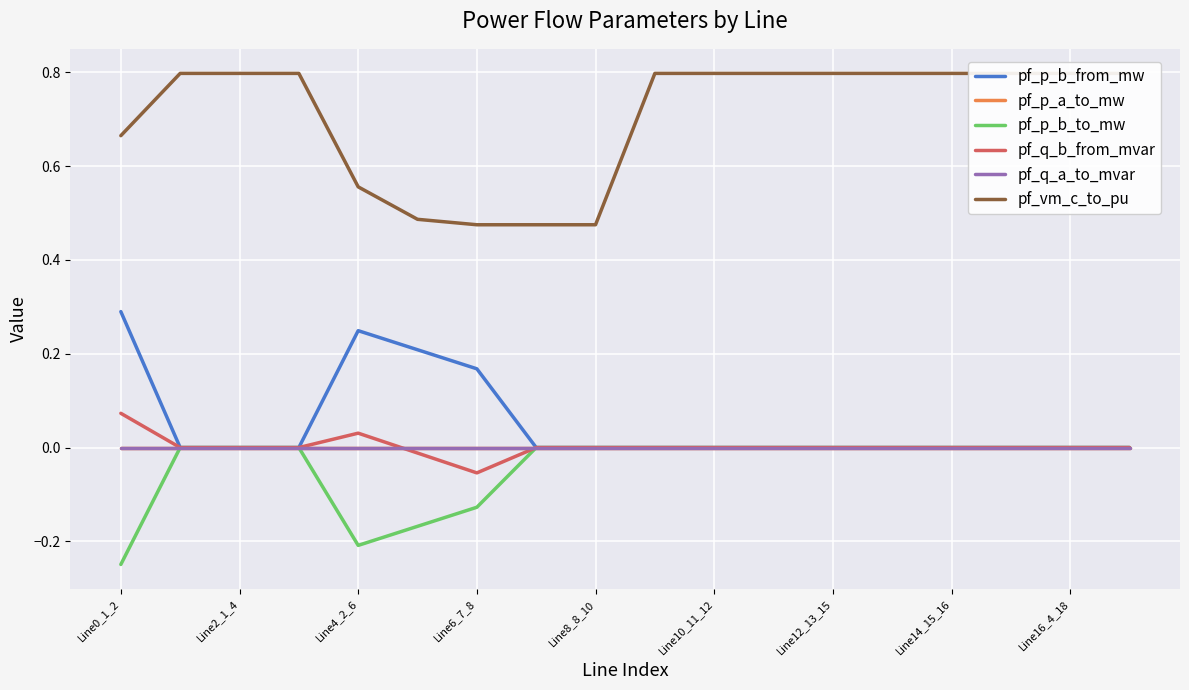

True or false: pf_vm_c_to_pu has more than 2 points higher than both neighbors.

True